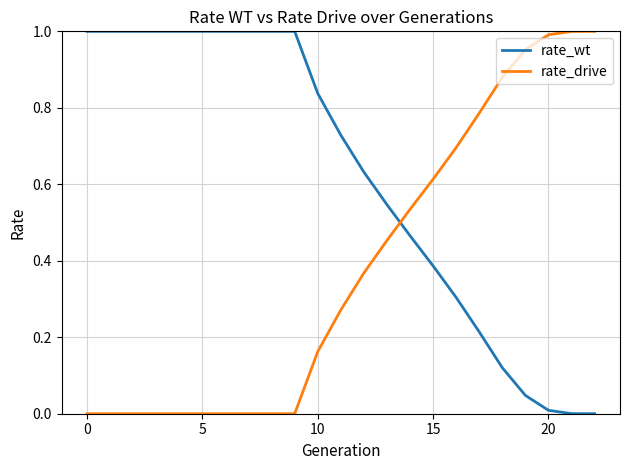

Which series has the largest total across all categories?

rate_wt